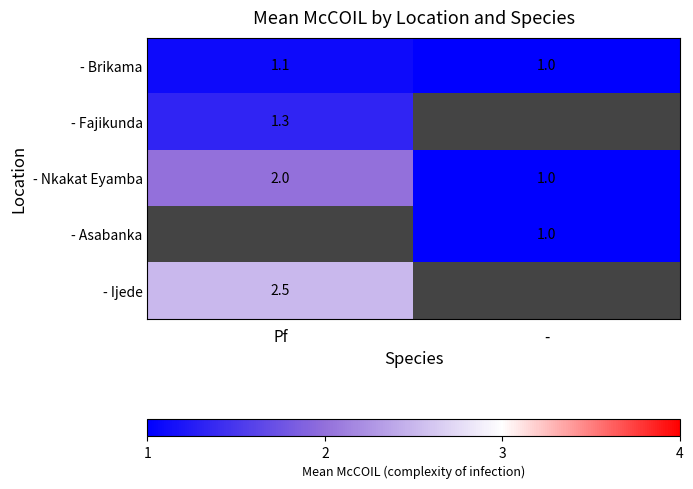

The value of - Brikama at - is 0.3. True or false?

False